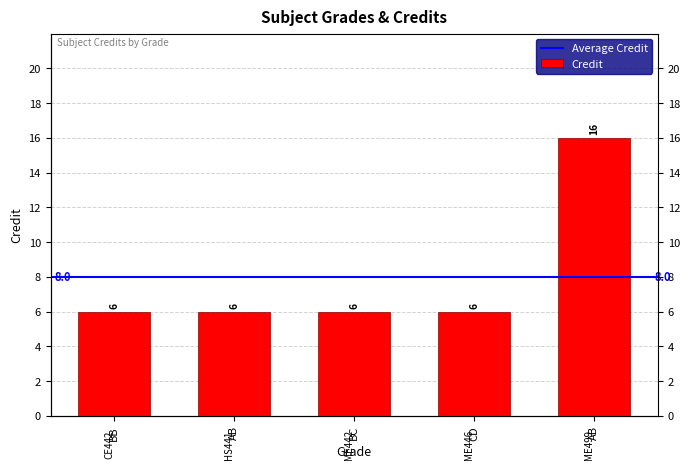

Reading left to right, transcribe all the data shown in this chart.

6	6	6	6	16